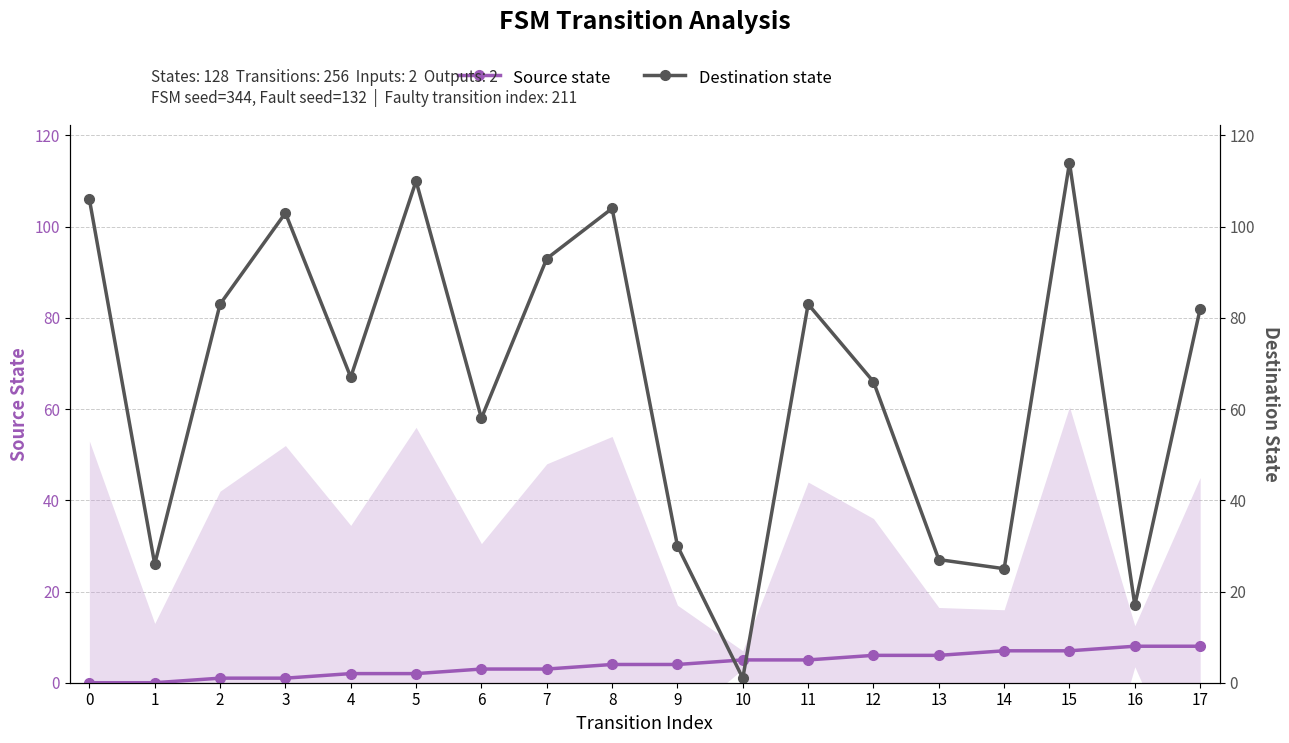

Which series changed the most between 0 and 4?

Destination state